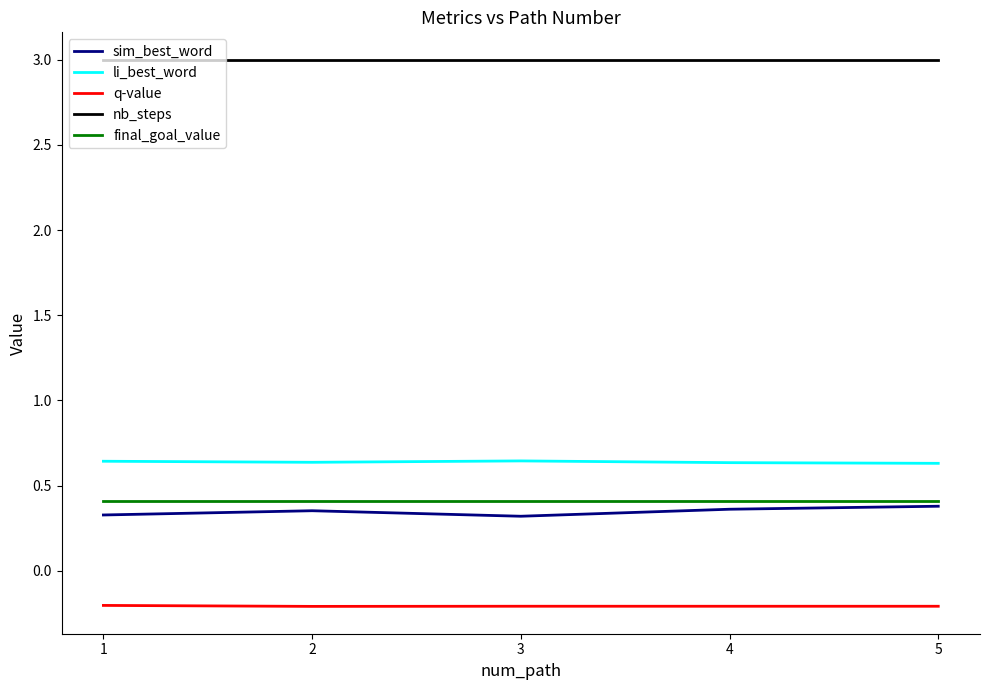

Is the value of li_best_word at 4 greater than the value of nb_steps at 3?

No